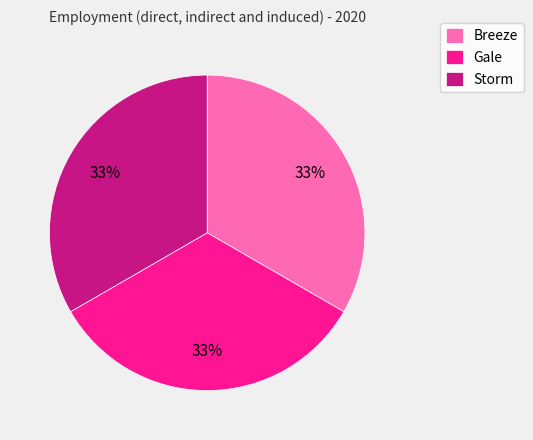

What percentage is the Breeze slice, to the nearest percent?

33%